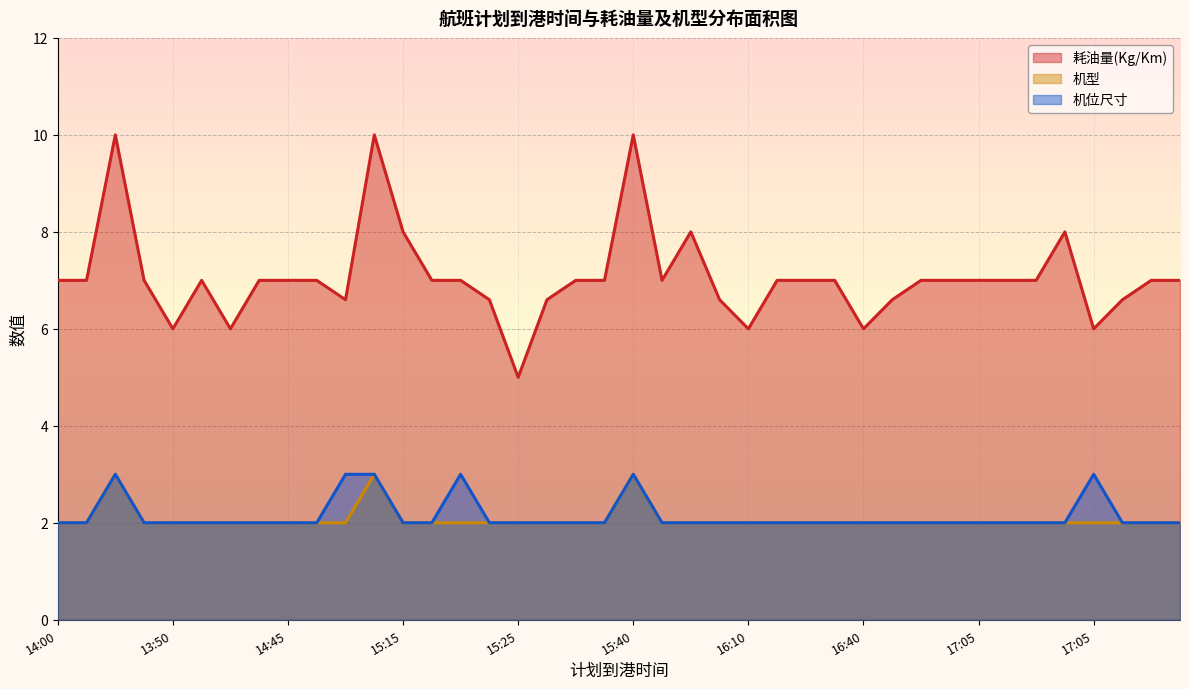

True or false: 耗油量(Kg/Km) and 机位尺寸 cross at least once.

False